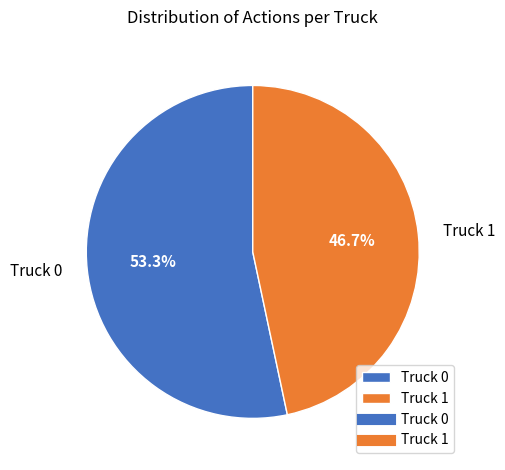

Rank the categories by value from highest to lowest.

Truck 0, Truck 1